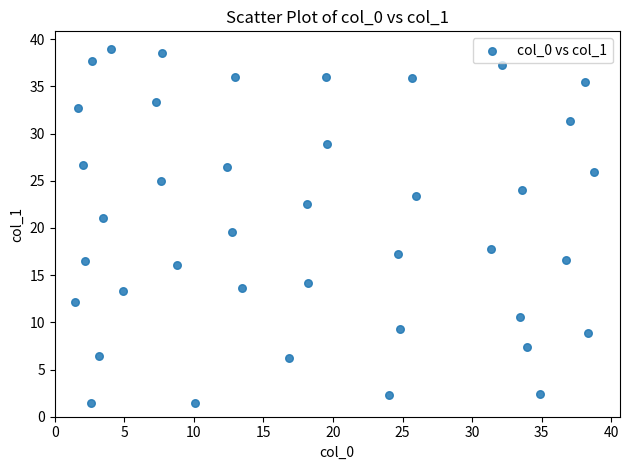

What Y value in the scatter plot is closest to 20?

19.5